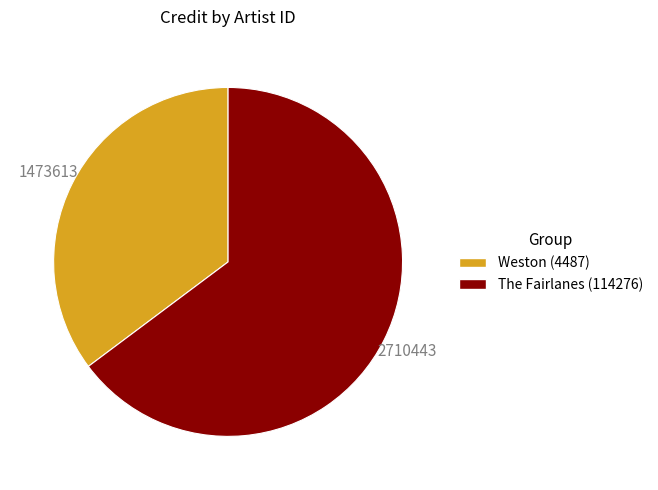

Is it true that The Fairlanes (114276) is 73% of the pie?

False